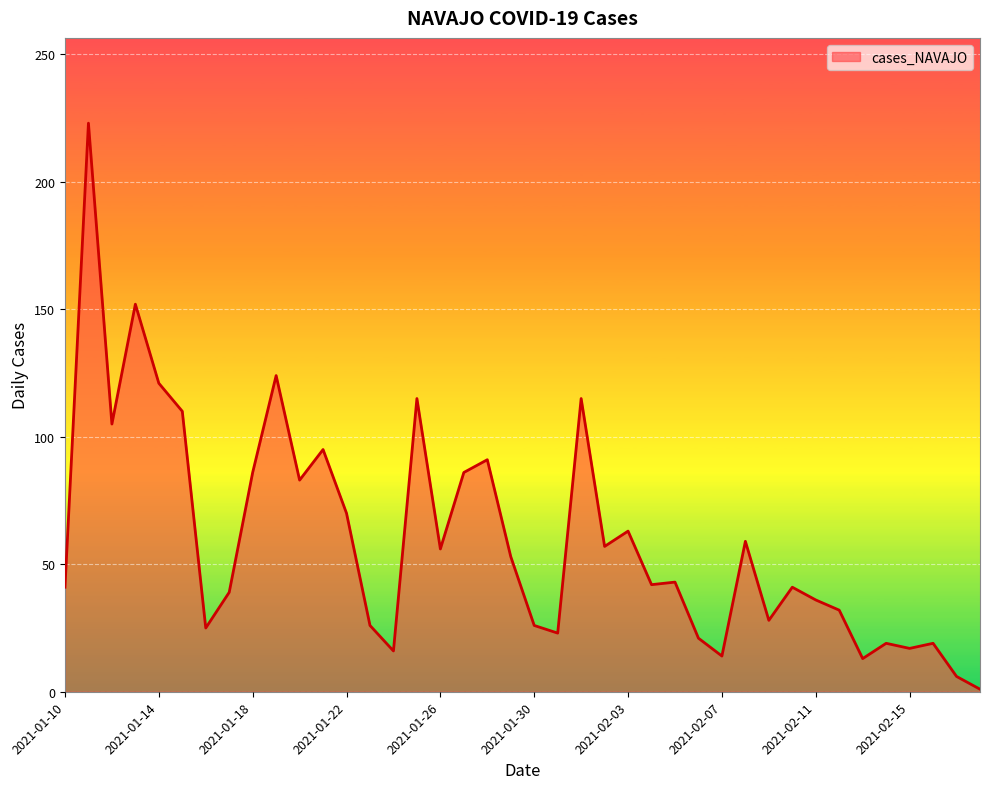

What is the maximum value shown in the chart?

223